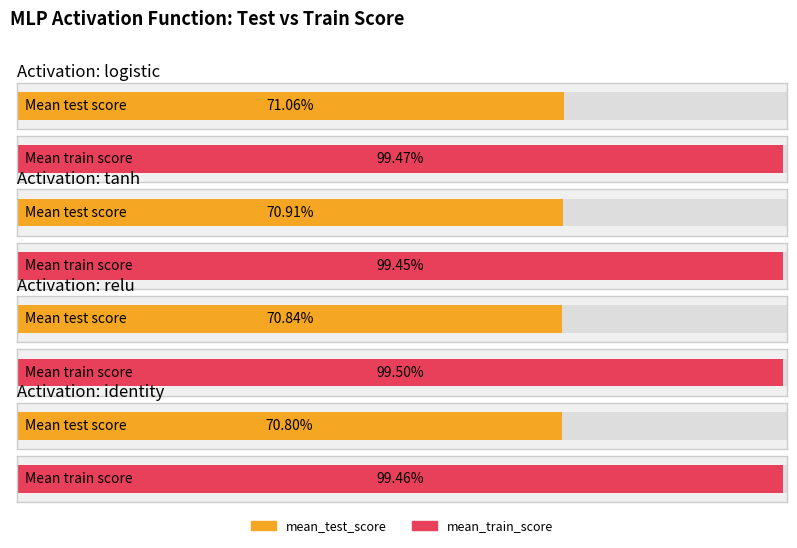

Reading right to left, list all the values displayed in this chart.

mean_test_score: 0.7	0.7	0.7	0.7
mean_train_score: 1.0	1.0	1.0	1.0